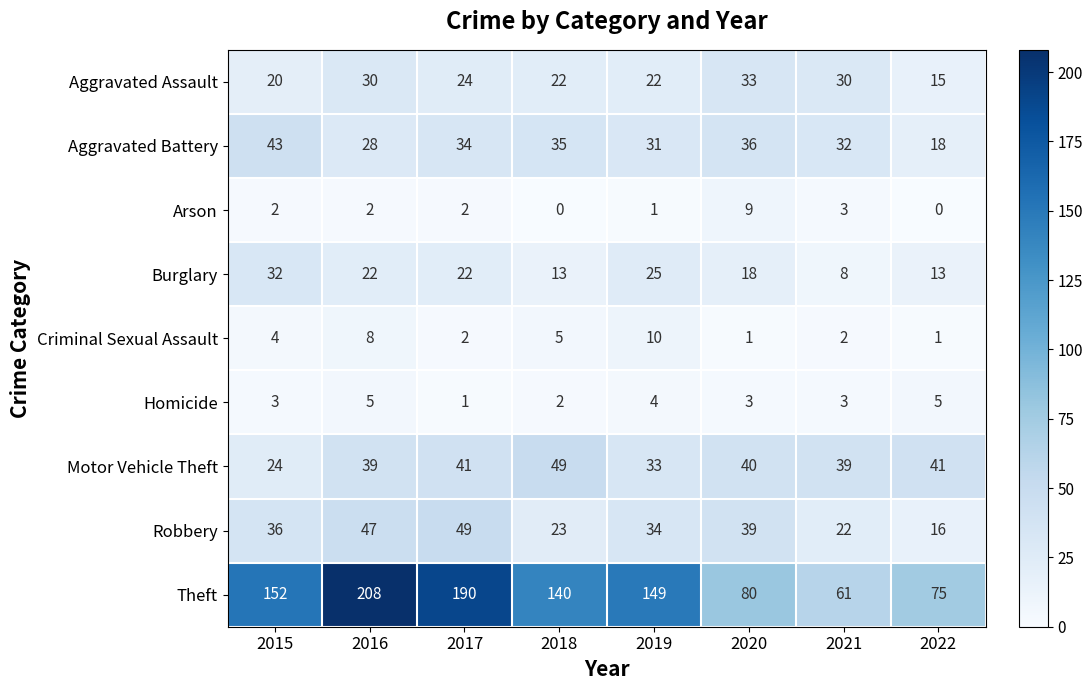

The value of Burglary at 2015 is 32. True or false?

True